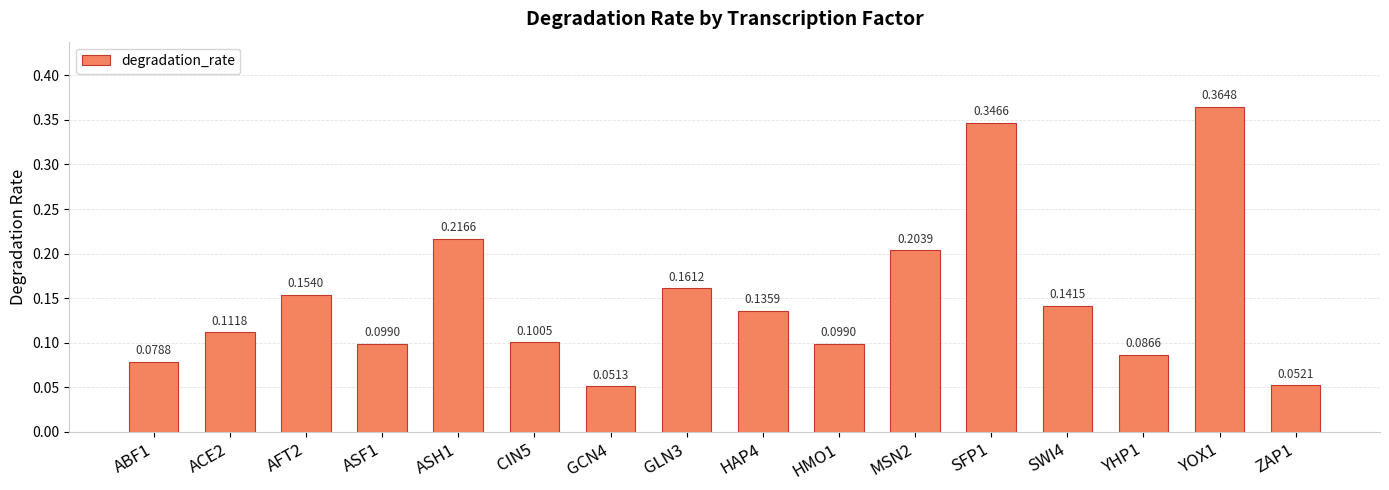

Between HMO1 and ABF1, which is larger?

HMO1